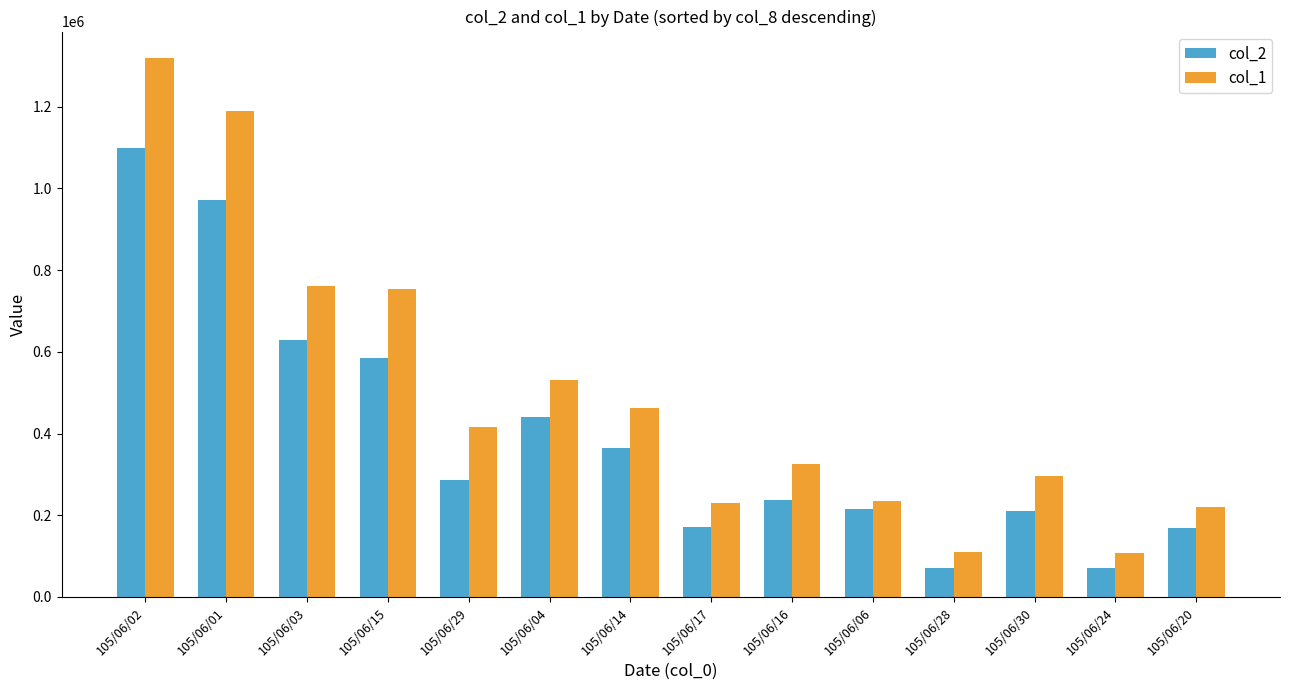

At which label is col_1 closest to 712500?

105/06/15